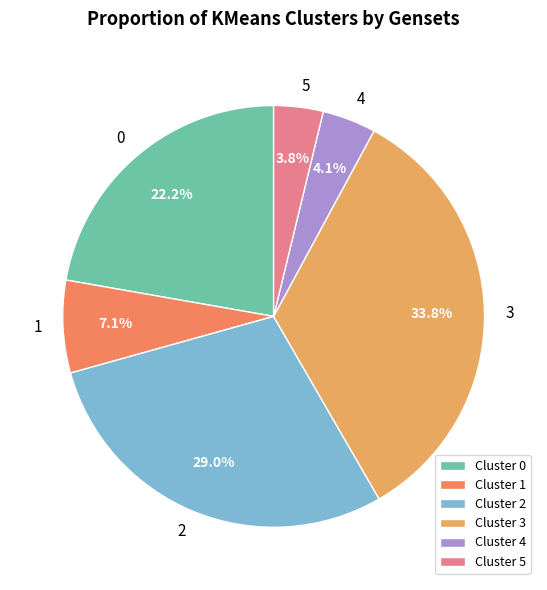

Is it true that 1 is 15% of the pie?

False